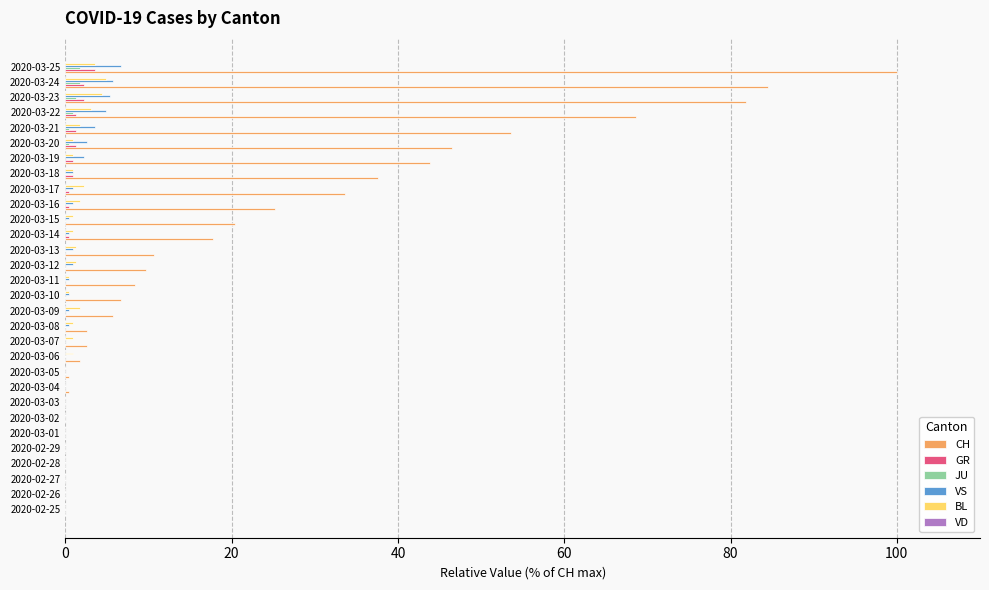

The GR series shows 0.0 at 2020-02-28. True or false?

True